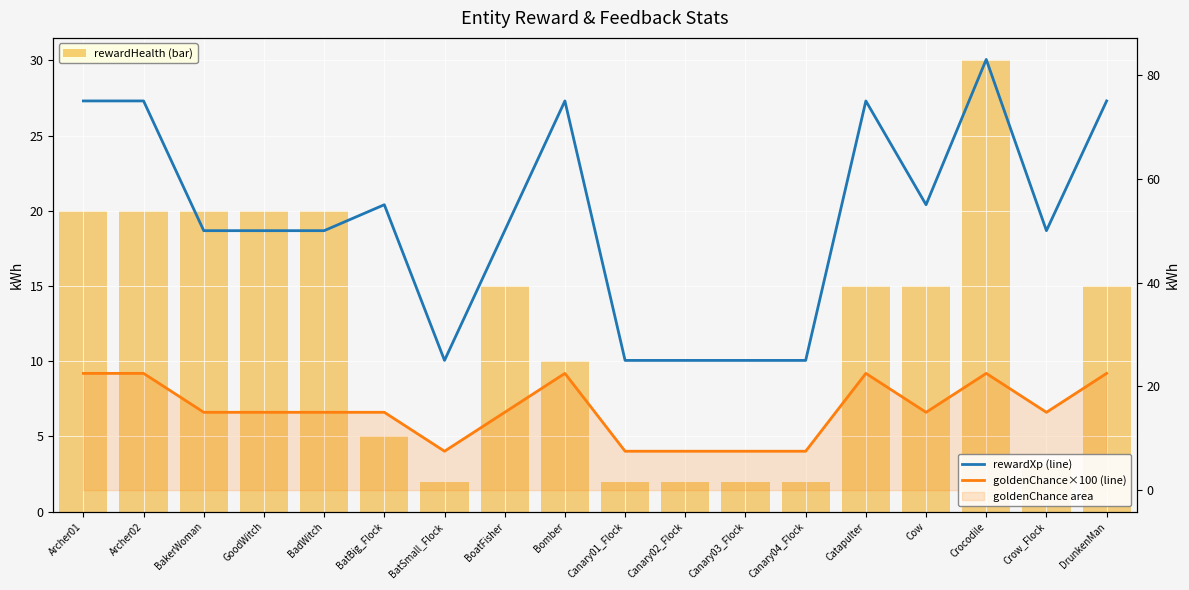

Rank the series by their maximum value, from lowest to highest.

goldenChance×100 (line), rewardHealth (bar), rewardXp (line)